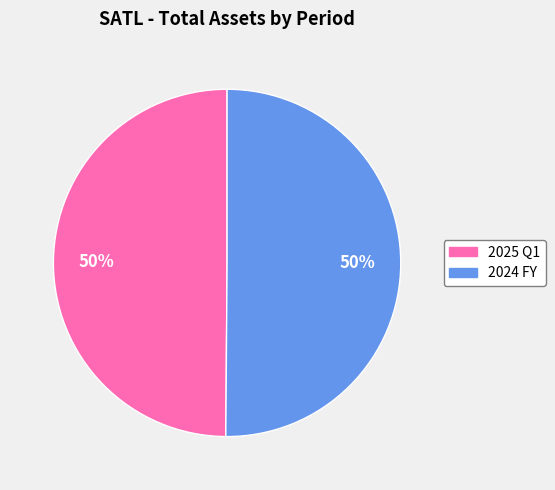

True or false: 2025 Q1 accounts for 50% of the total.

True